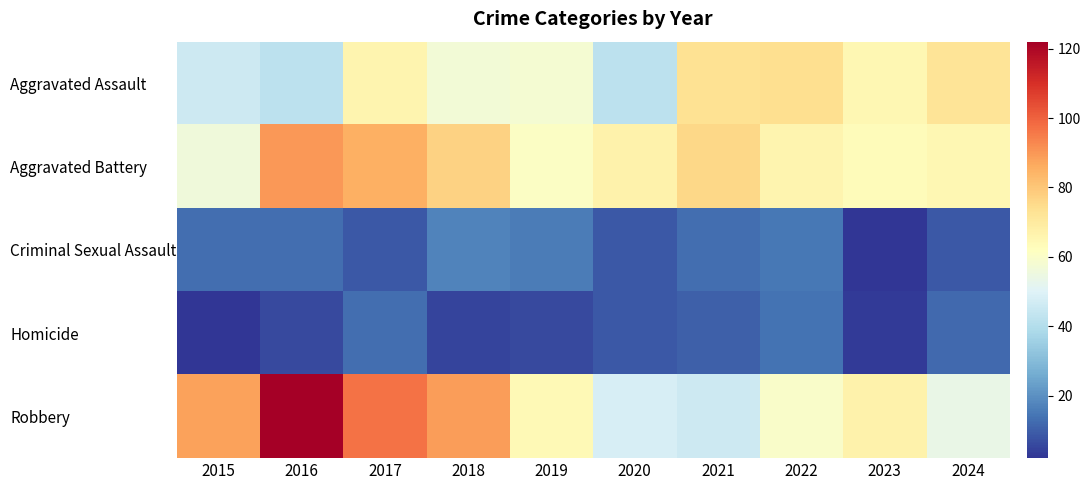

At how many categories does at least one series exceed 43?

10